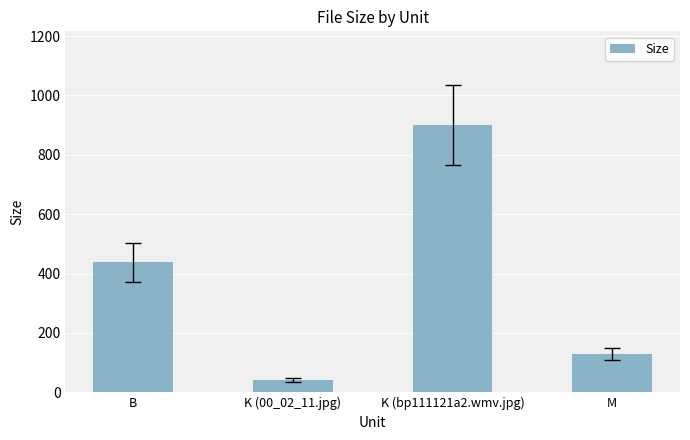

What is the sum of all values?

1509.3